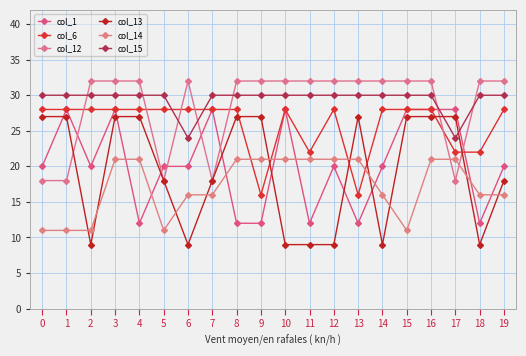

The col_15 series shows 30 at 3. True or false?

True